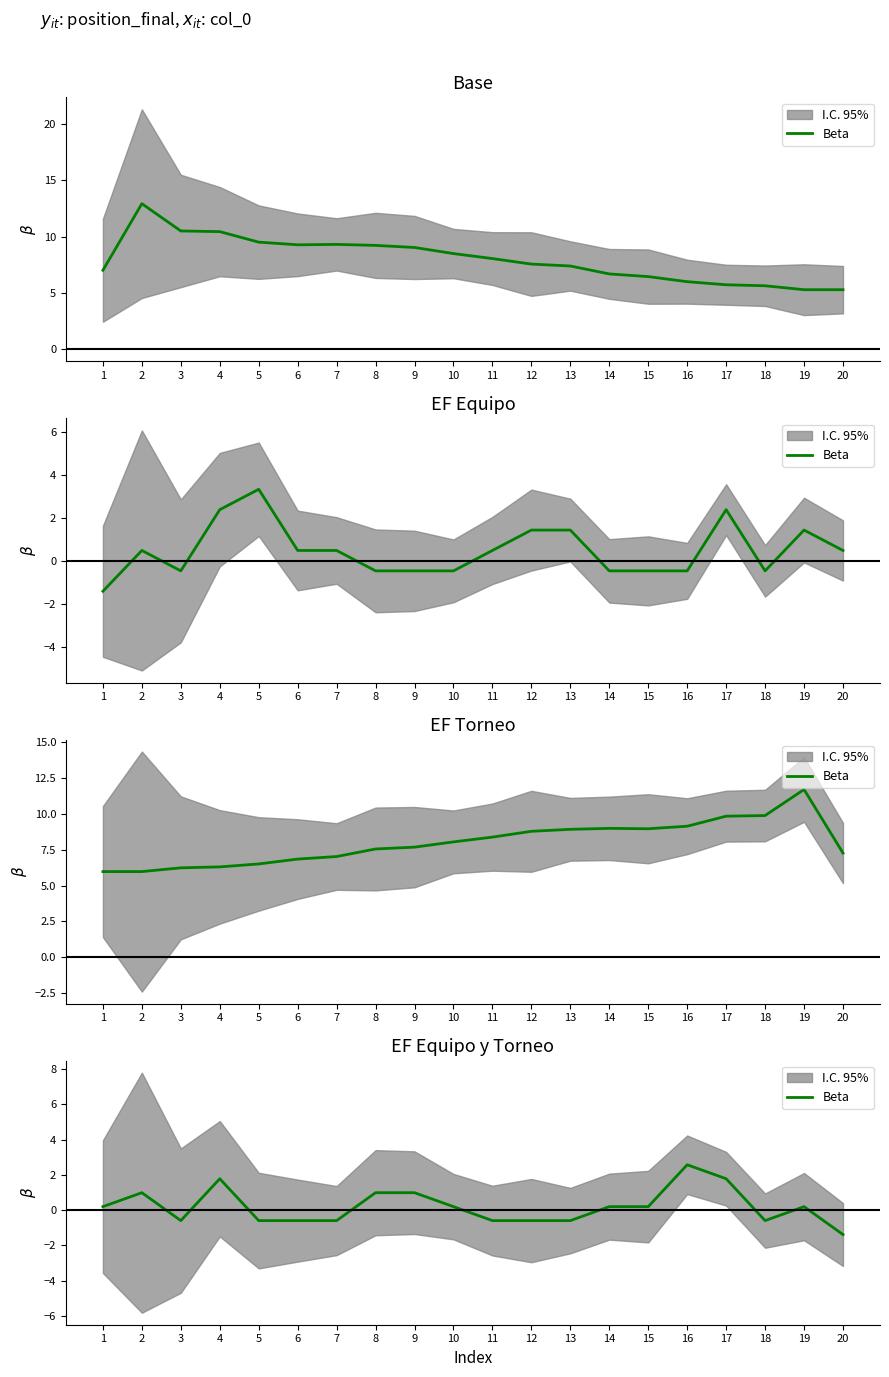

How many data points are above 0?

11